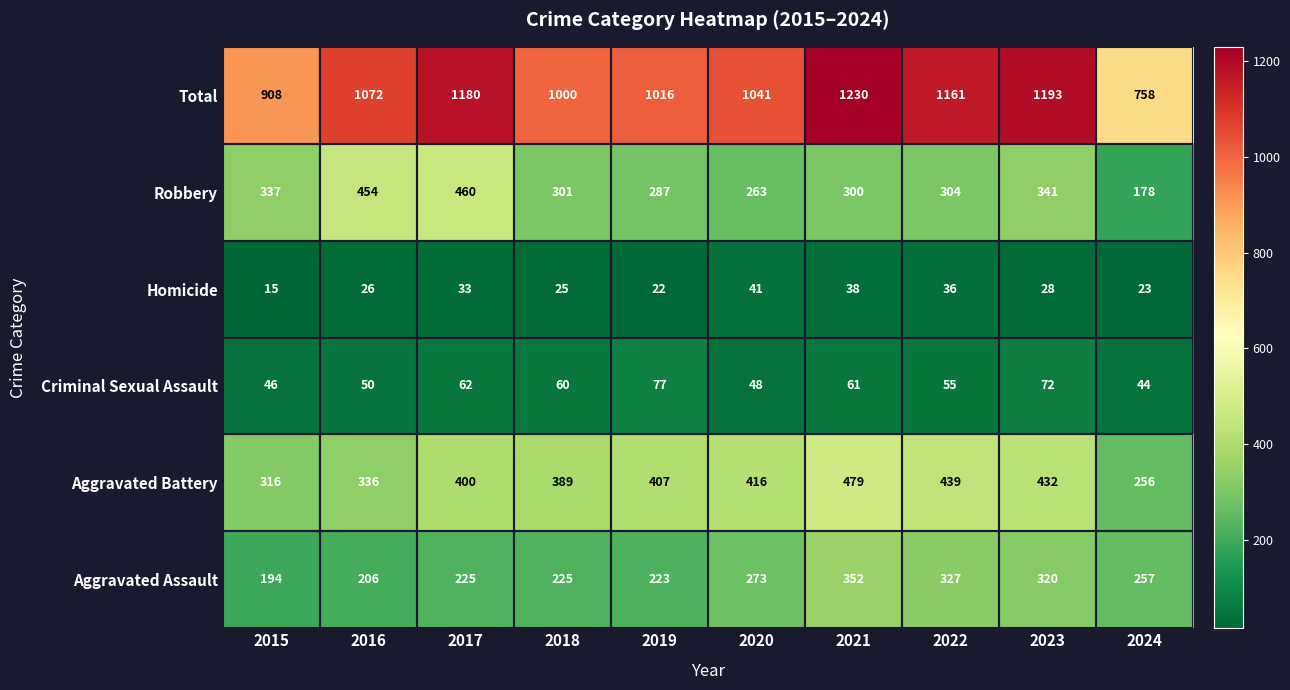

At which category does the chart reach its minimum across all series?

2015